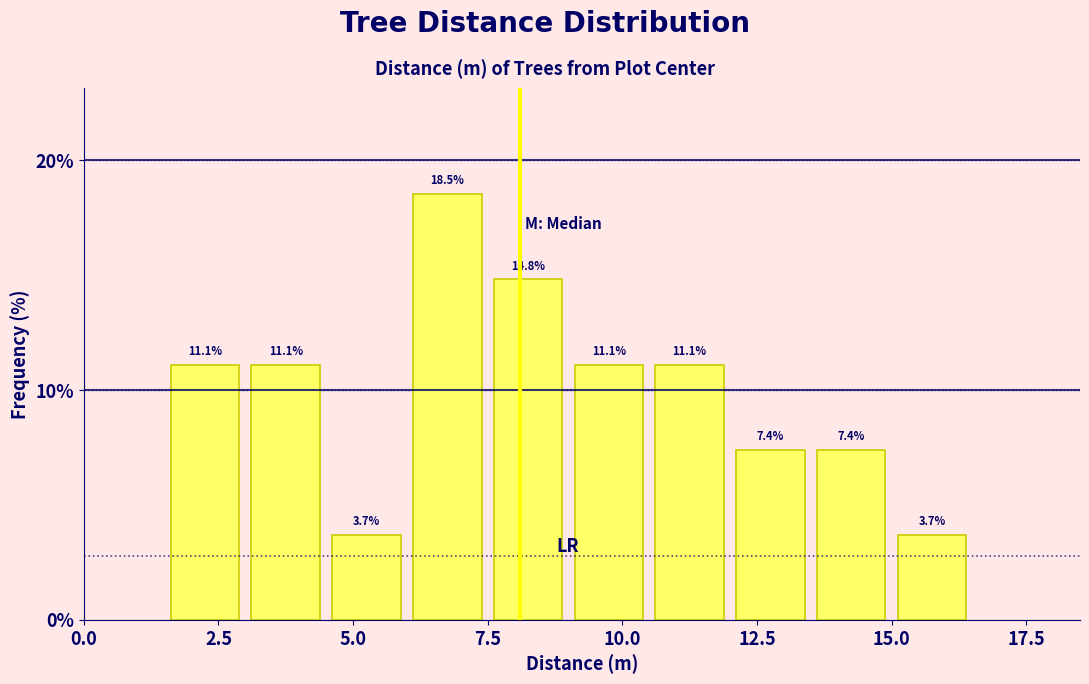

Around what value on the x-axis is the tallest bar? Give the approximate position of its centre, as read against the axis.

7.0